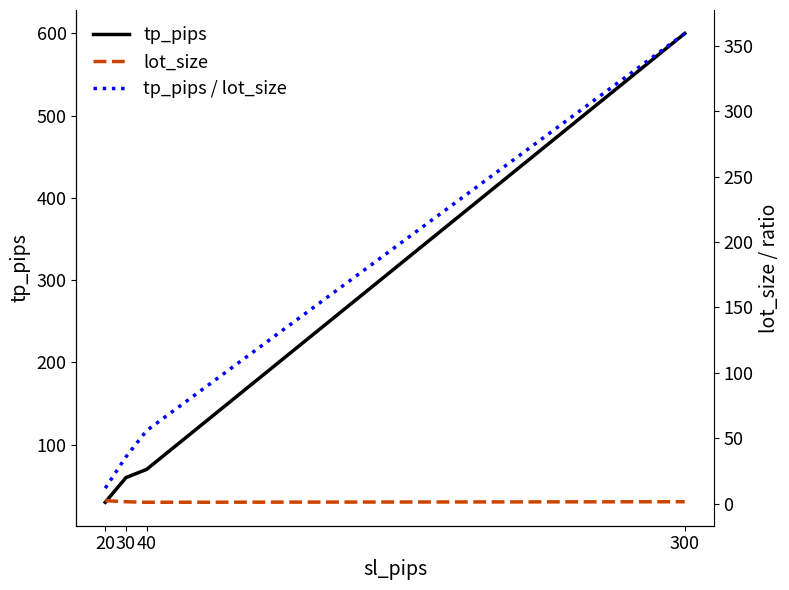

What is the spread (max minus min) of values at 40?

68.8